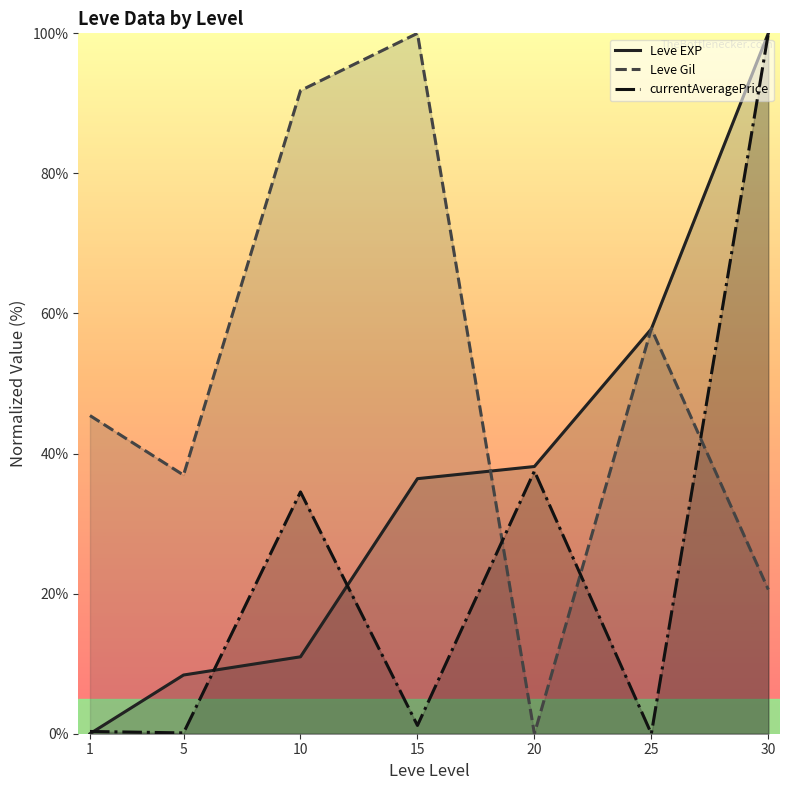

What are all the series names shown in the legend?

Leve EXP, Leve Gil, currentAveragePrice